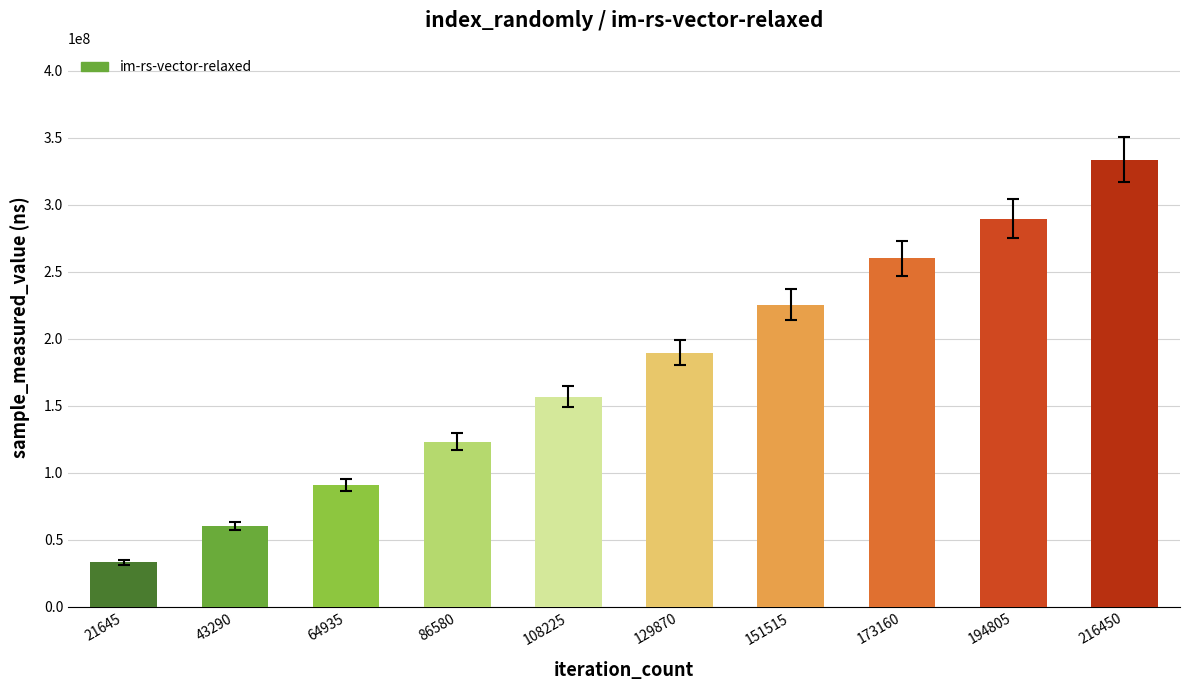

What is the change in value from 151515 to 173160?

+34544935